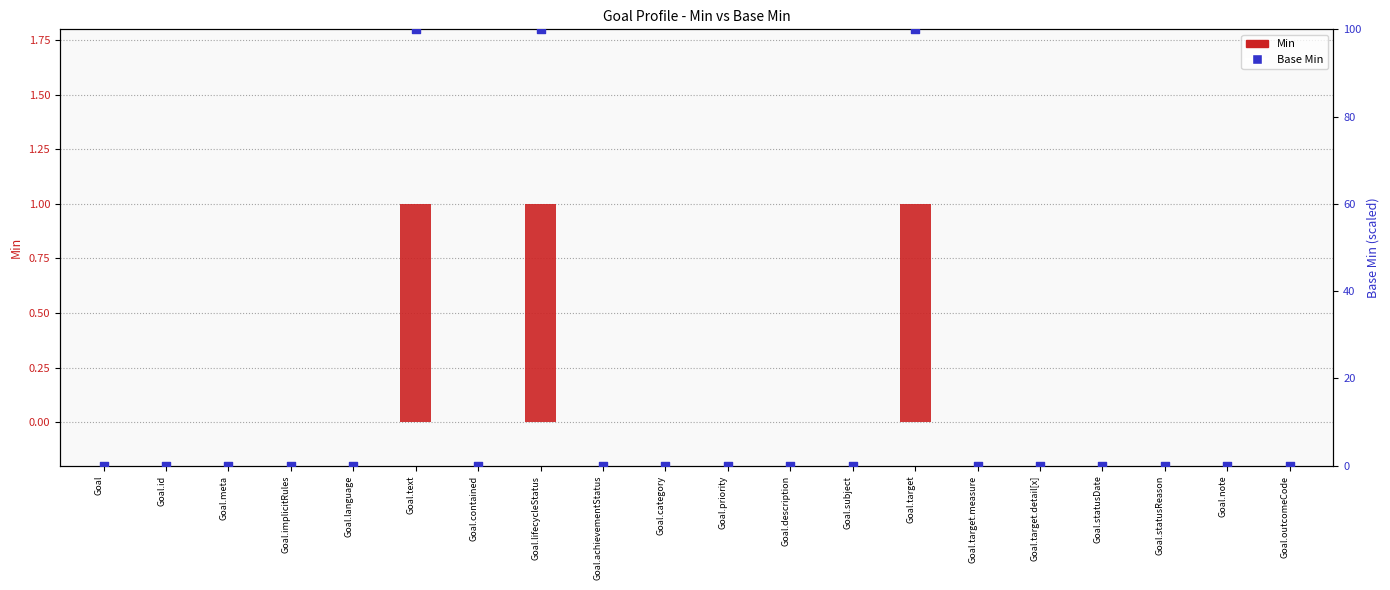

Which series has the largest total across all categories?

Base Min